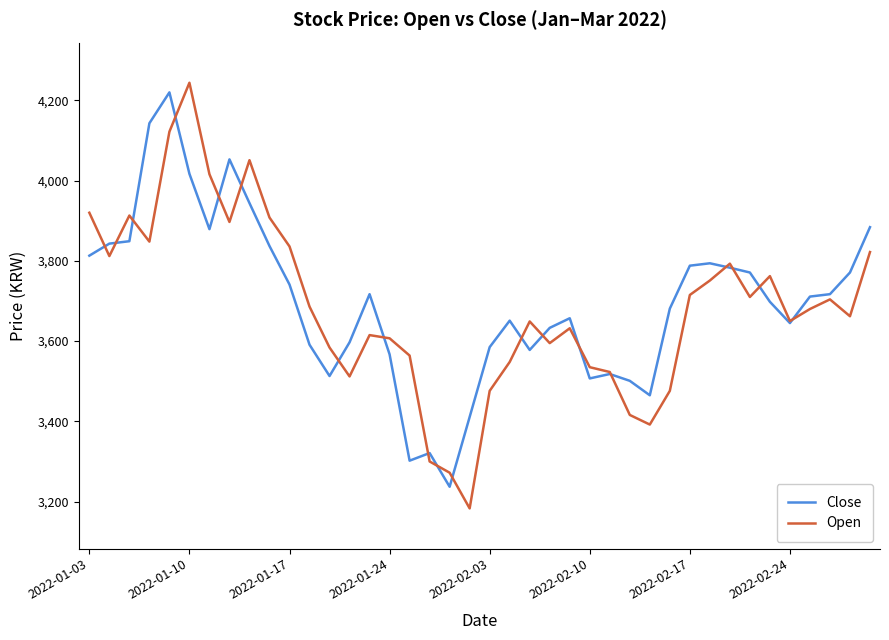

Which series has the widest spread of values?

Open